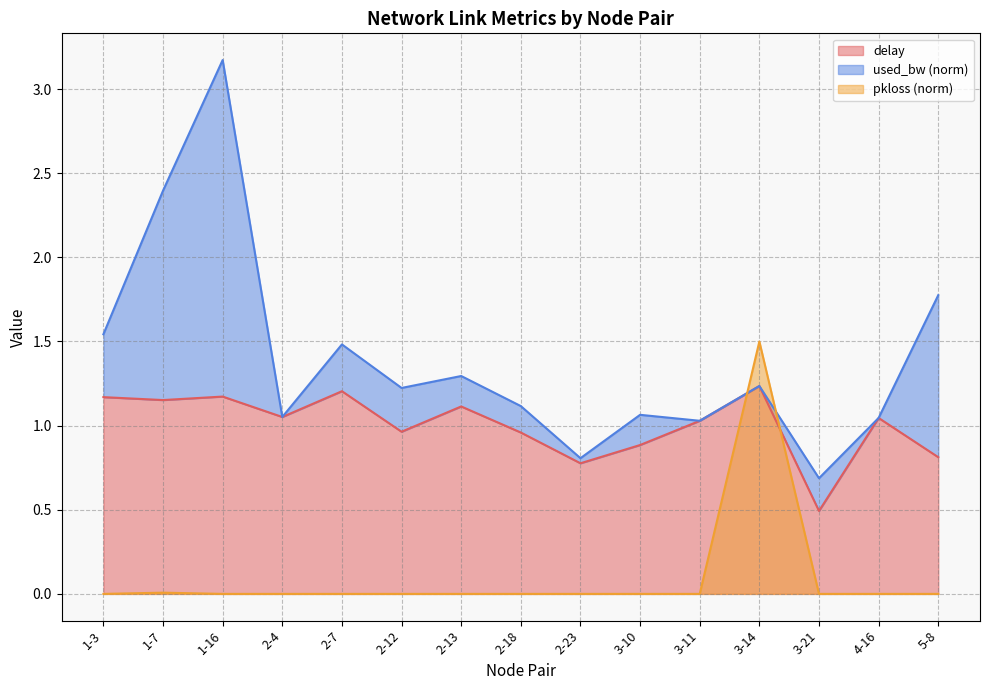

Is the value of pkloss at 2-23 greater than the value of delay at 2-18?

No